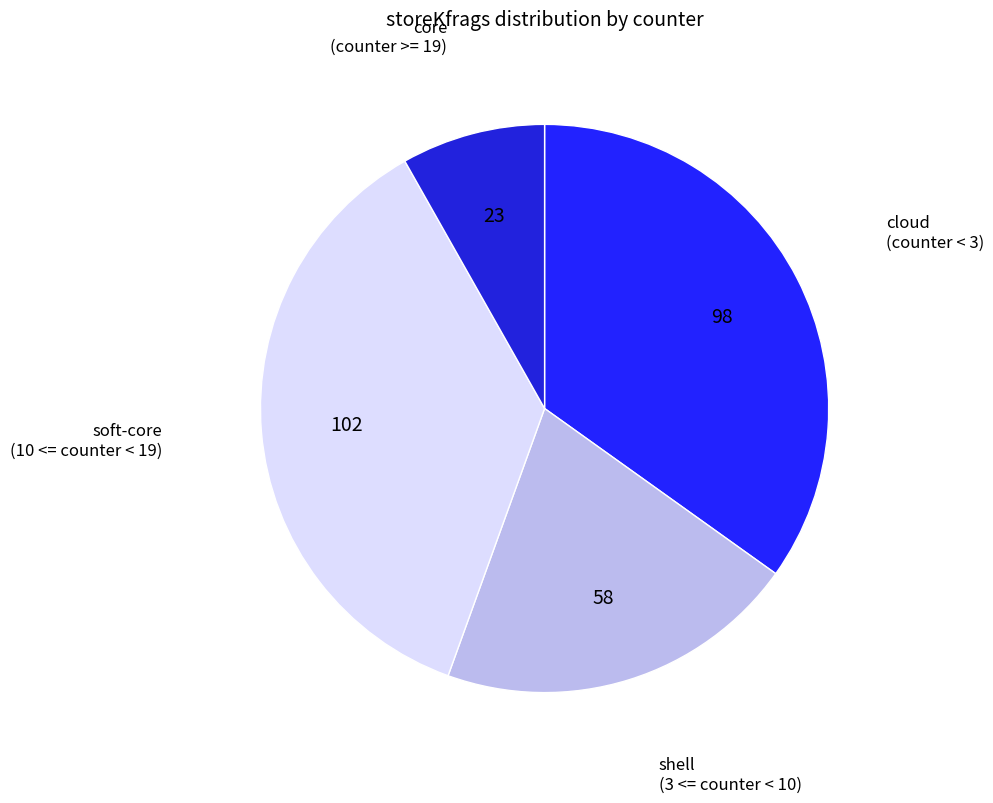

Count the number of slices in the pie.

4